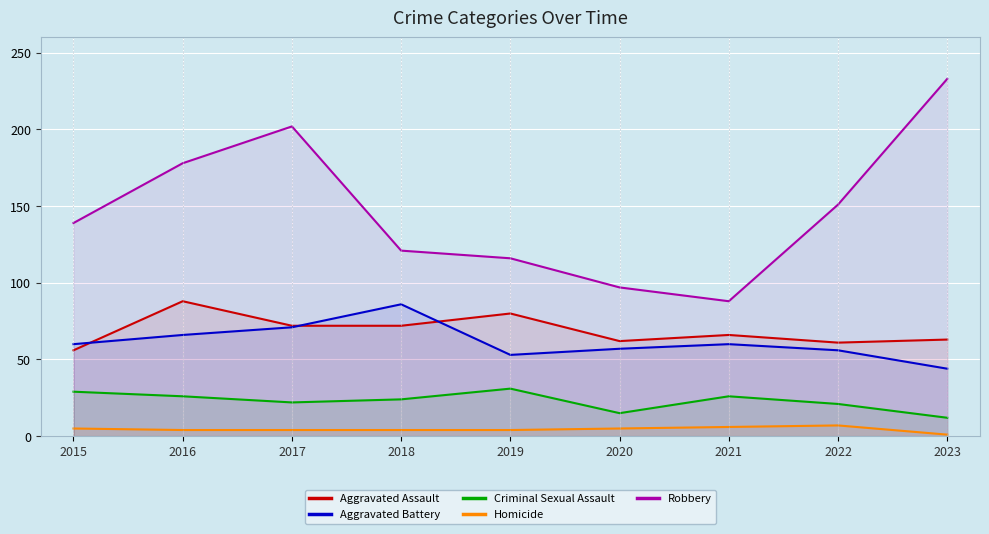

Is the value of Aggravated Assault at 2016 greater than the value of Robbery at 2023?

No